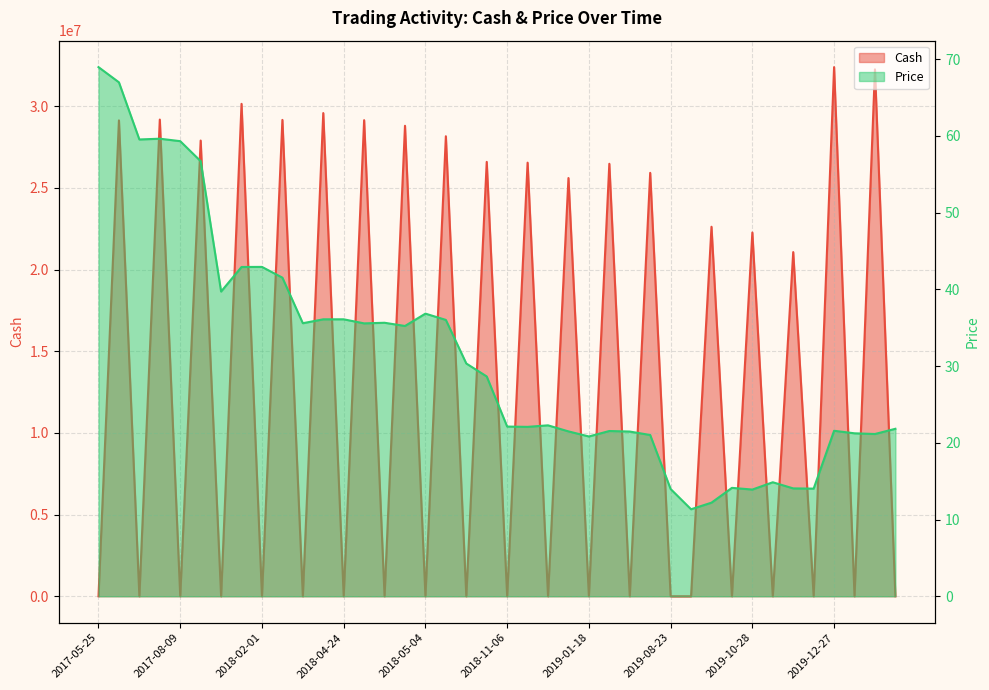

At which category is the sum across all series the highest?

2019-12-27